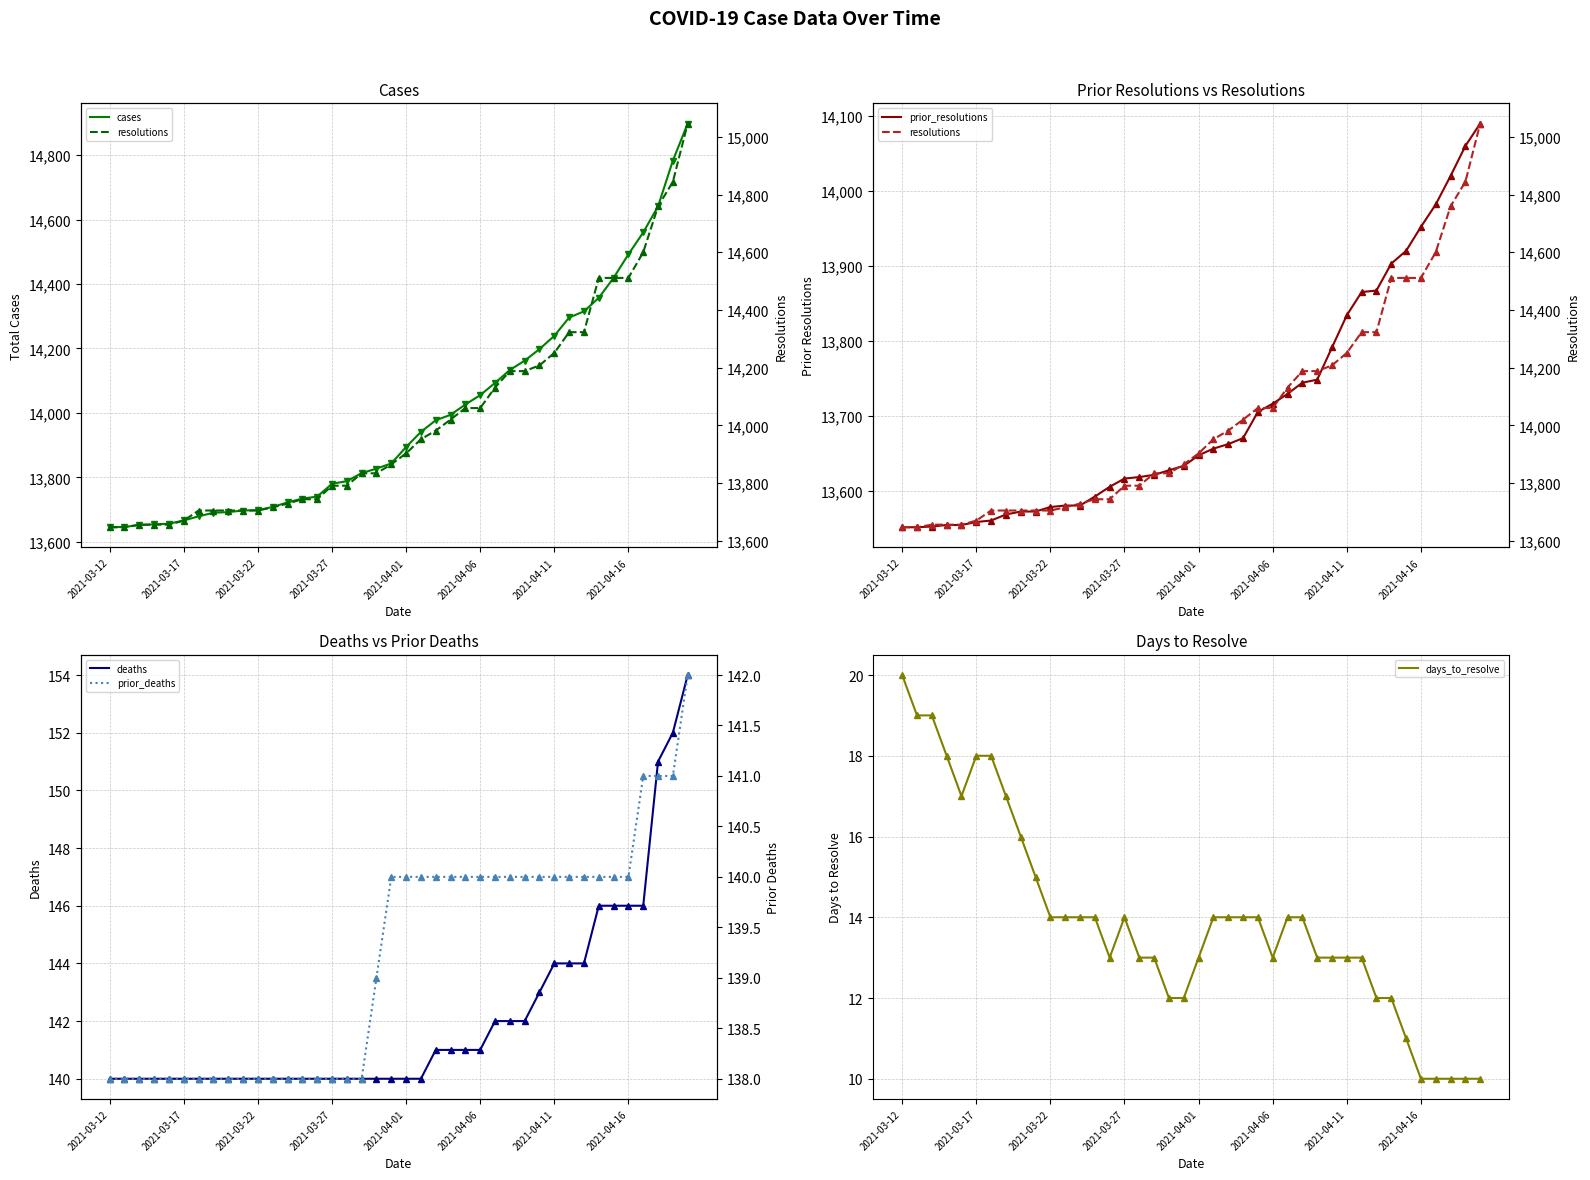

What are all the series names shown in the legend?

cases, resolutions, prior_resolutions, deaths, prior_deaths, days_to_resolve